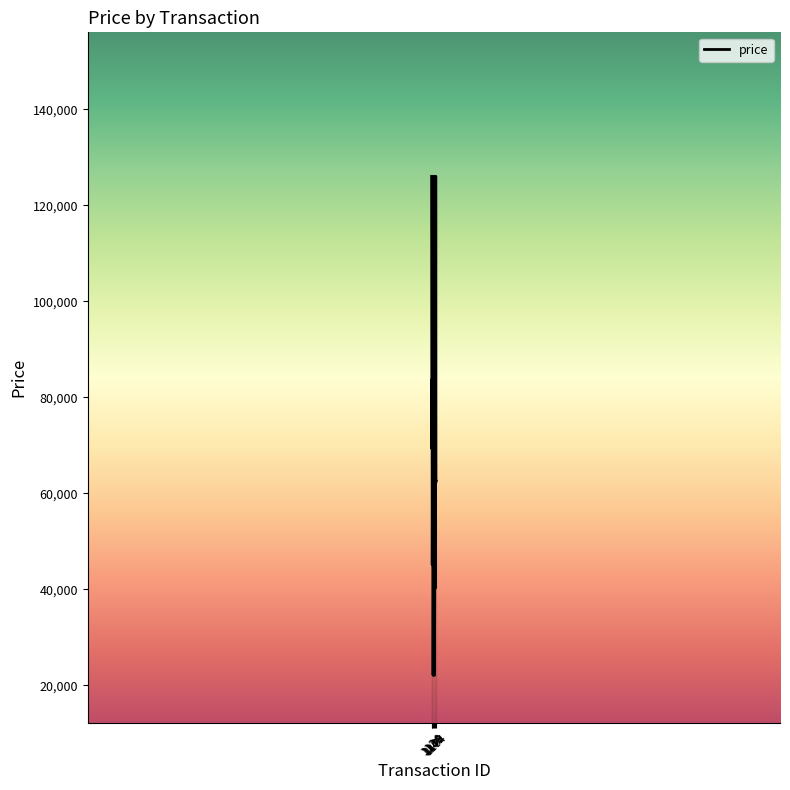

True or false: the data has more than 1 interior local peaks.

True